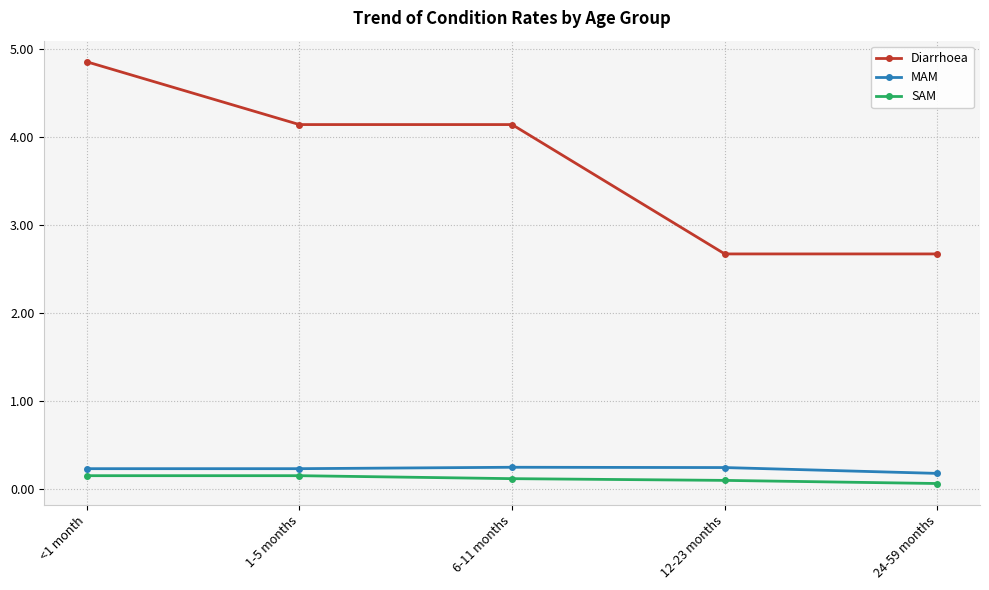

Is this an area chart (filled region under the line)?

No